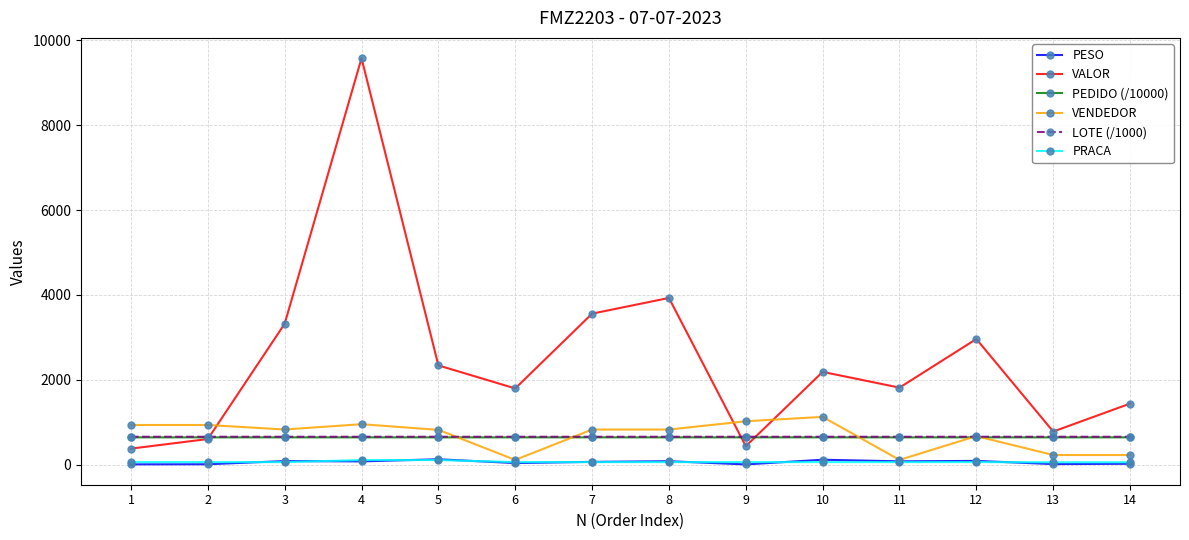

Where is the first local minimum for VALOR?

6